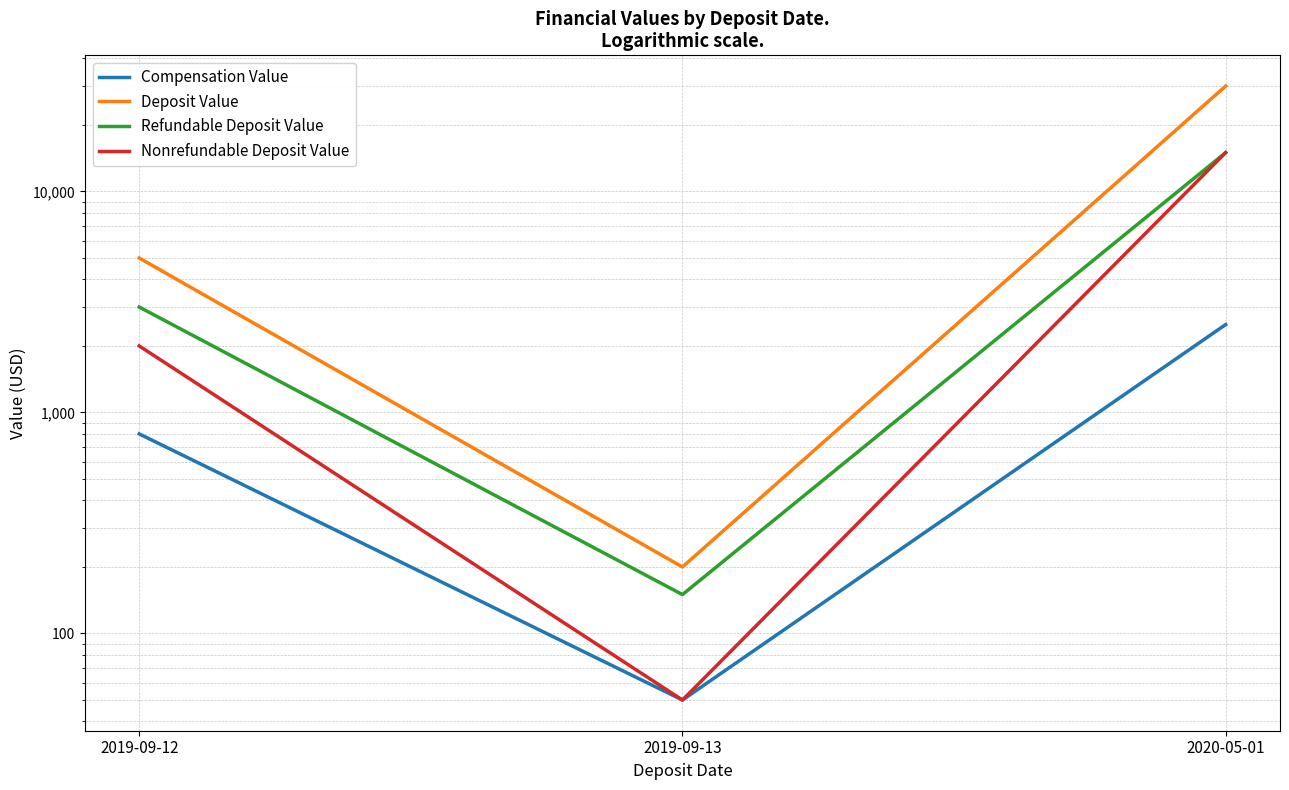

What are all the series names shown in the legend?

Compensation Value, Deposit Value, Refundable Deposit Value, Nonrefundable Deposit Value